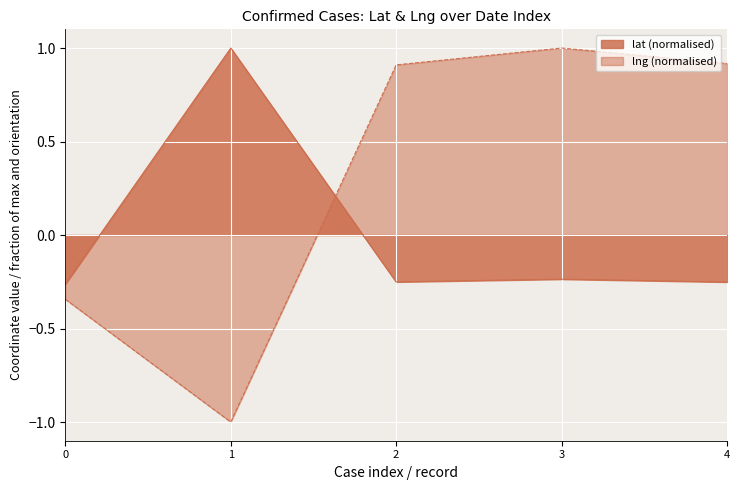

How many lines are shown in the chart?

2